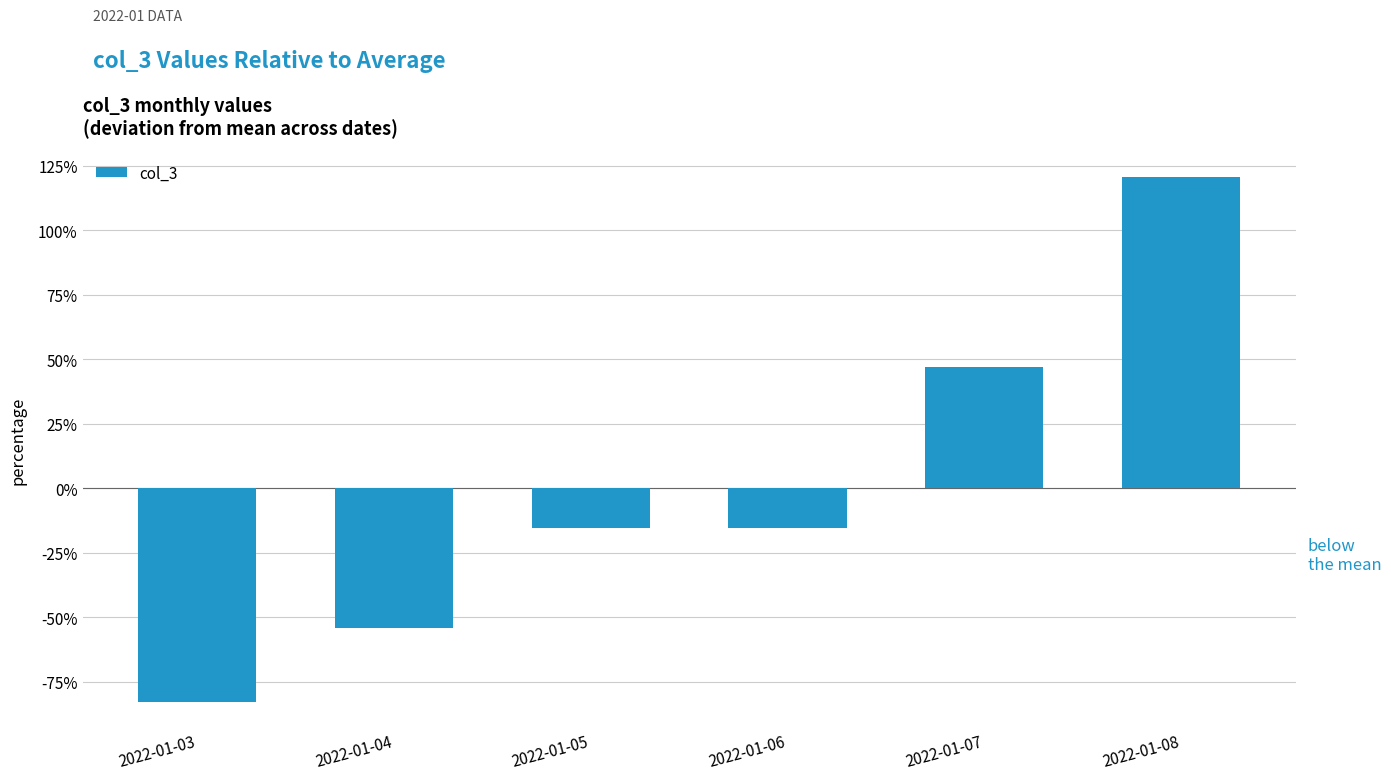

How many series are shown in this chart?

1